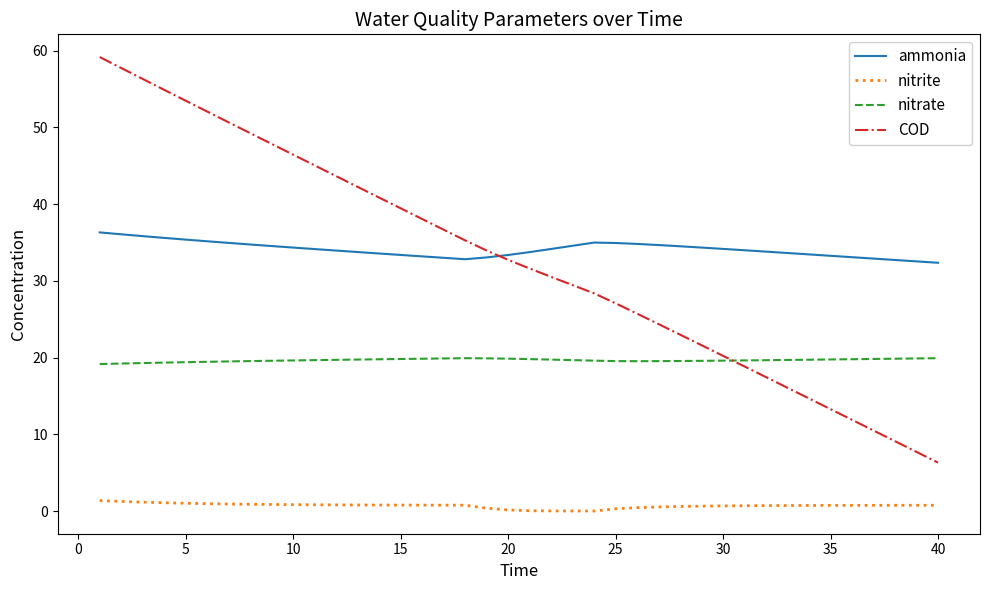

What is the maximum value shown in the chart?

59.2